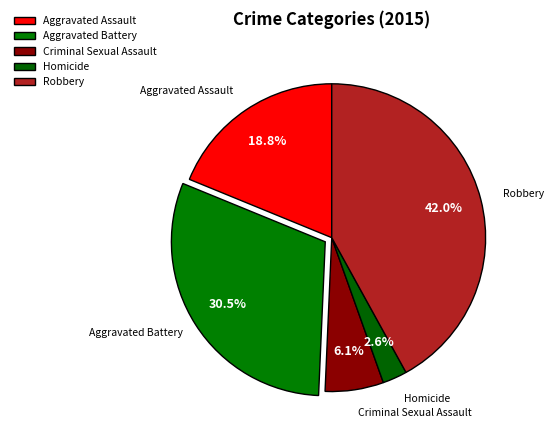

Does Robbery represent more than half of the total?

No